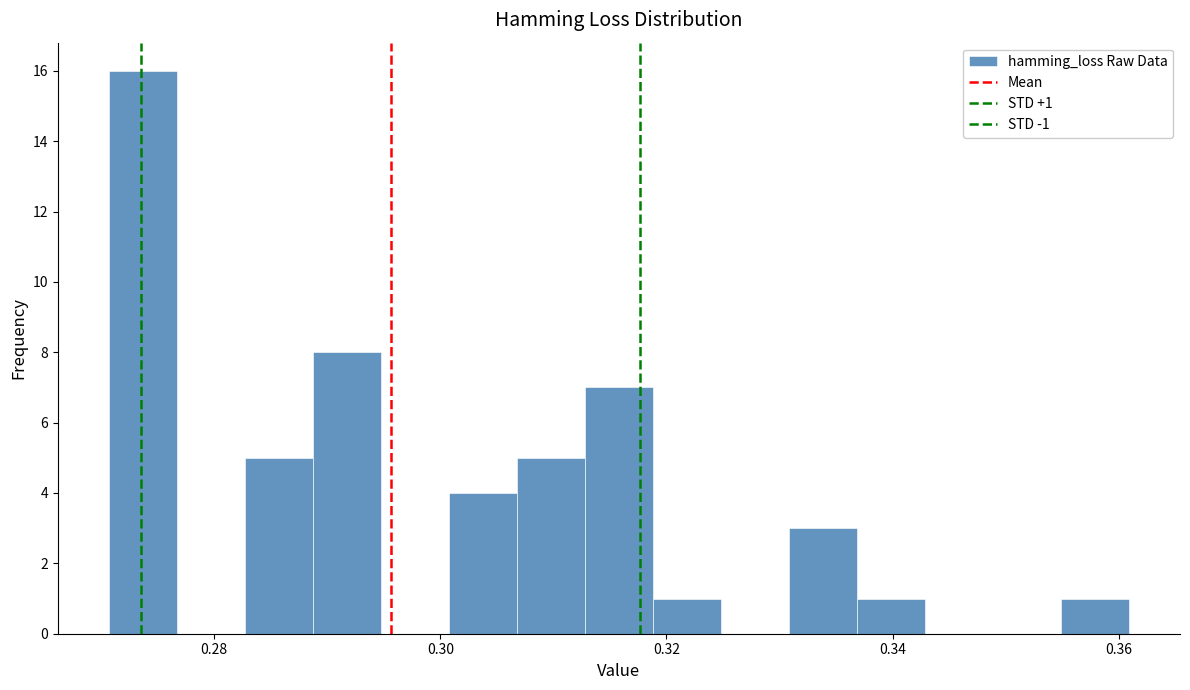

Read against the x-axis, roughly where is the centre of the tallest bar?

0.274